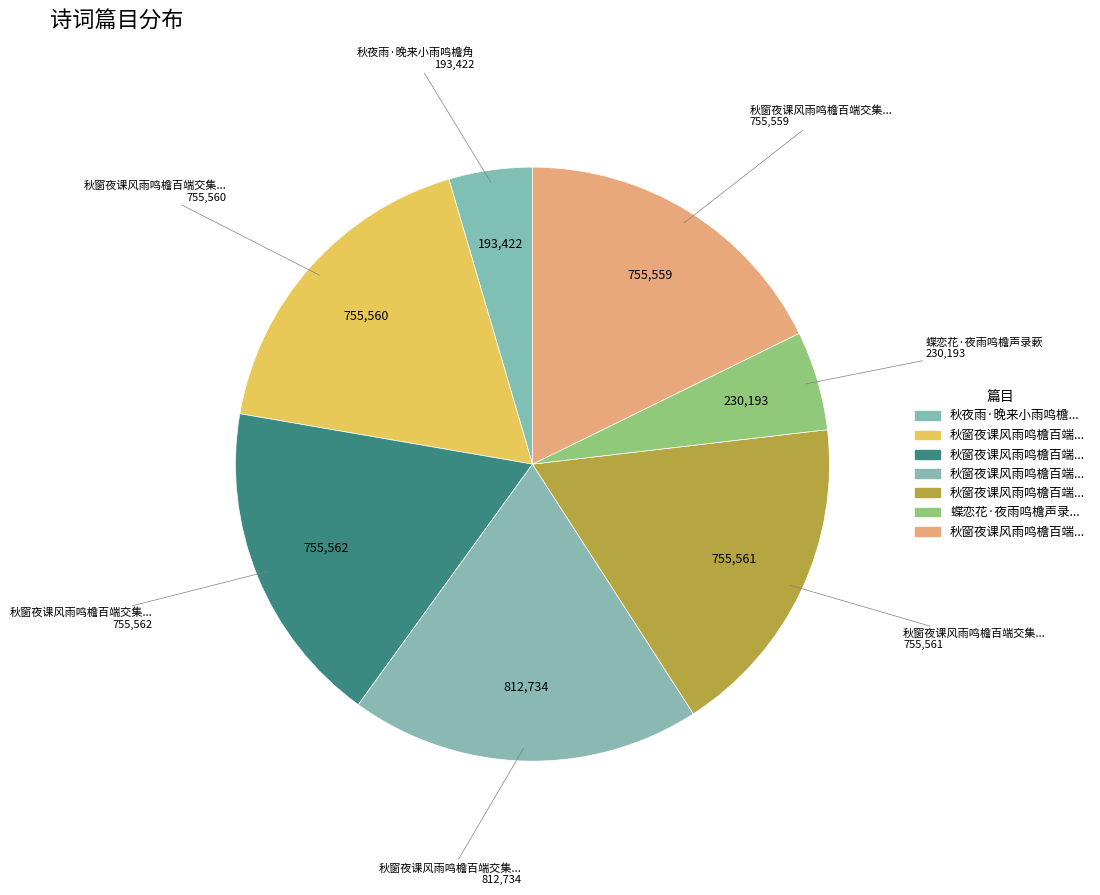

Which slice is the largest?

秋窗夜课风雨鸣檐百端交集凄然成咏